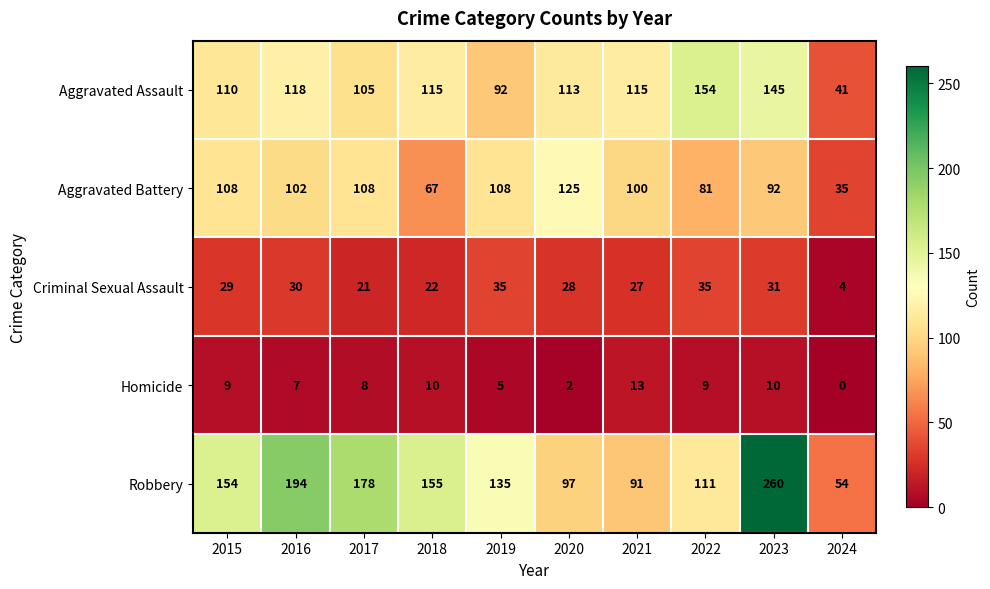

At which label is Robbery closest to 157?

2018